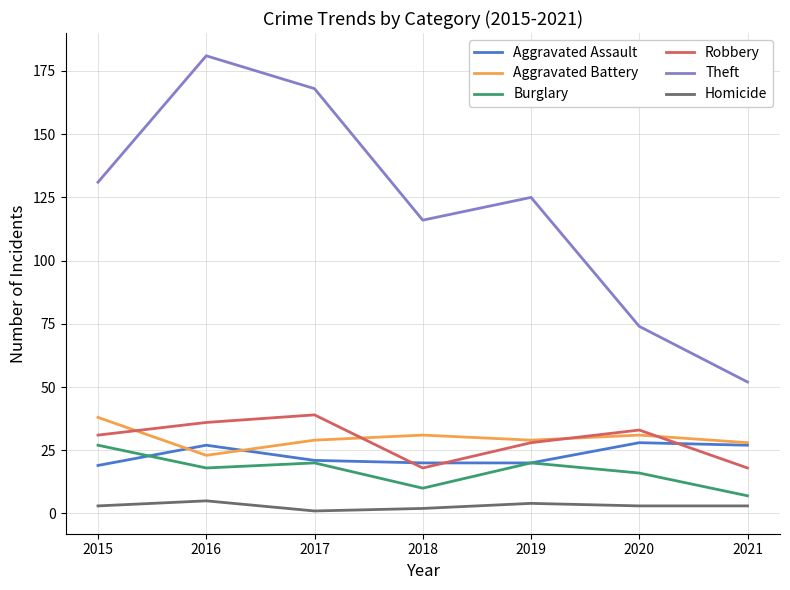

Reading left to right, list all the values displayed in this chart.

Aggravated Assault: 2015=19	2016=27	2017=21	2018=20	2019=20	2020=28	2021=27
Aggravated Battery: 2015=38	2016=23	2017=29	2018=31	2019=29	2020=31	2021=28
Burglary: 2015=27	2016=18	2017=20	2018=10	2019=20	2020=16	2021=7
Robbery: 2015=31	2016=36	2017=39	2018=18	2019=28	2020=33	2021=18
Theft: 2015=131	2016=181	2017=168	2018=116	2019=125	2020=74	2021=52
Homicide: 2015=3	2016=5	2017=1	2018=2	2019=4	2020=3	2021=3